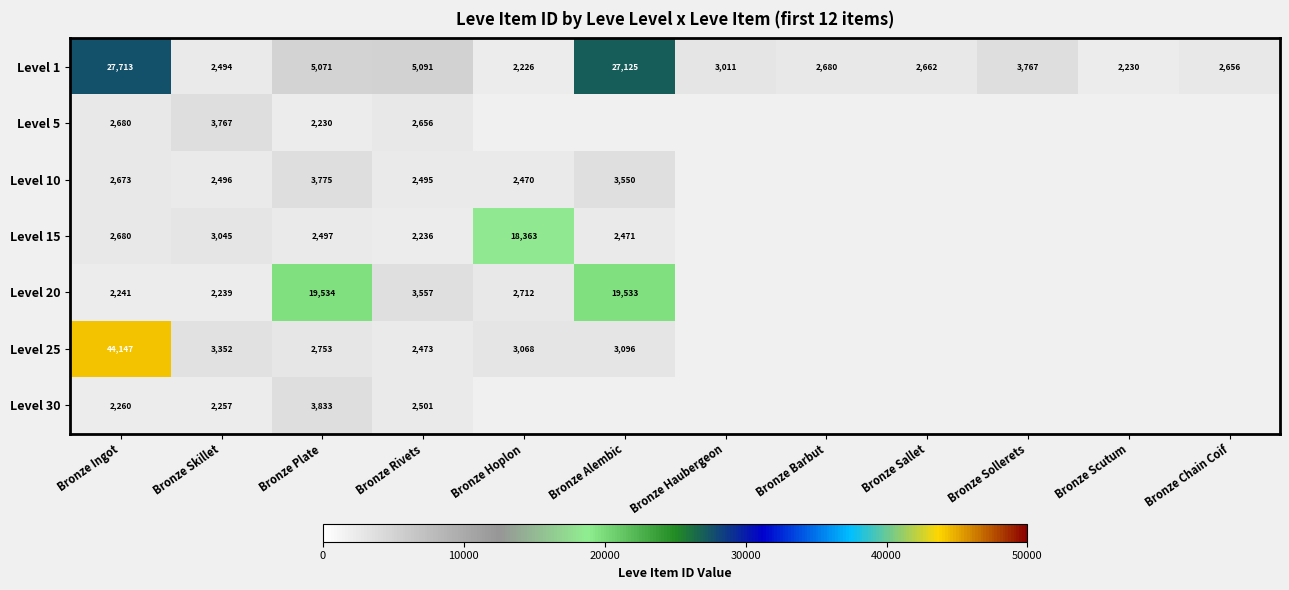

At Bronze Rivets, list the series in order from largest to smallest.

Level 1, Level 20, Level 5, Level 30, Level 10, Level 25, Level 15